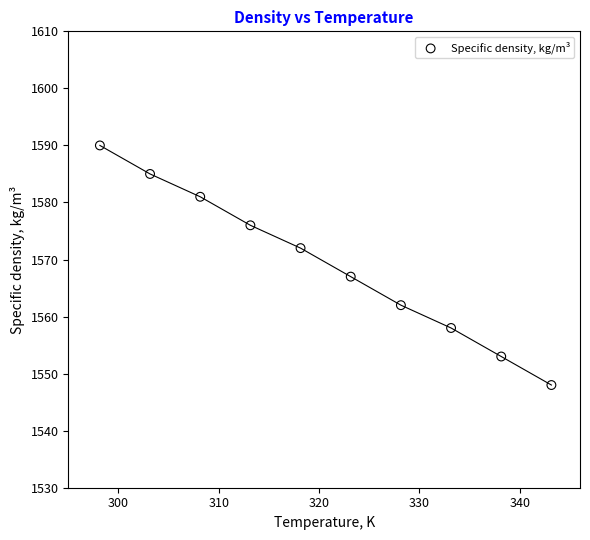

What is the range of Y values (max minus min)?

42